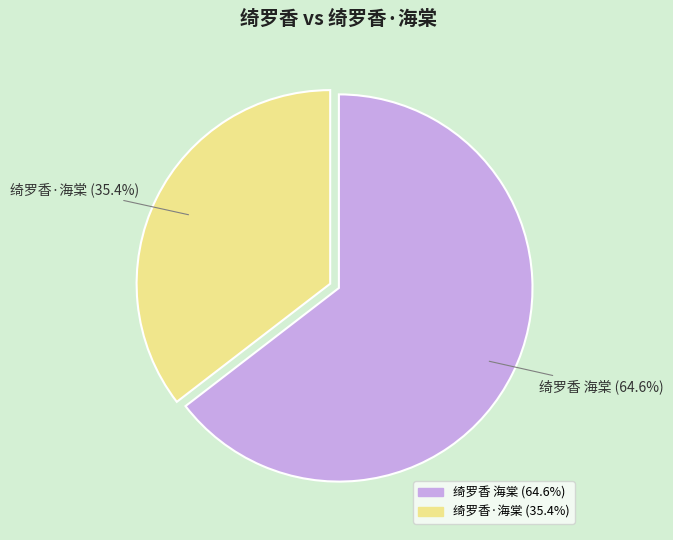

Between 绮罗香·海棠 and 绮罗香 海棠, which is larger?

绮罗香 海棠